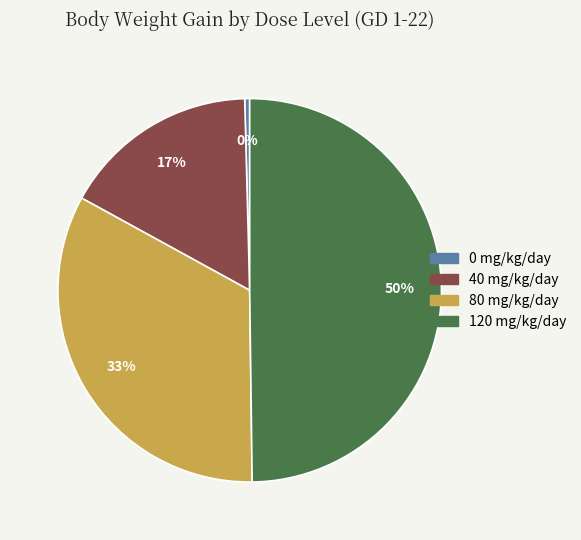

To the nearest percent, what is the difference between the 80 mg/kg/day and 0 mg/kg/day slice percentages?

33%